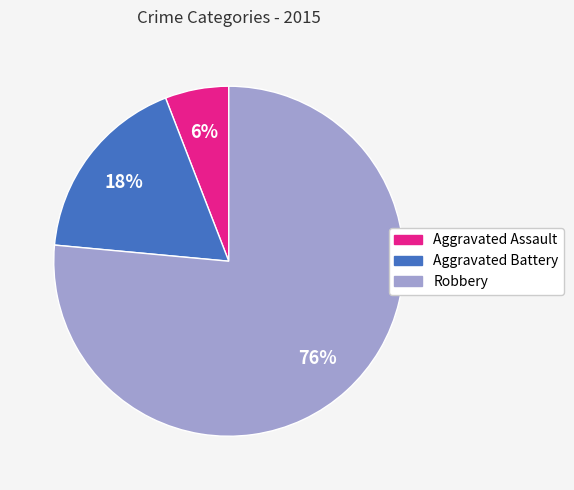

The Aggravated Battery slice represents 7% of the pie. True or false?

False